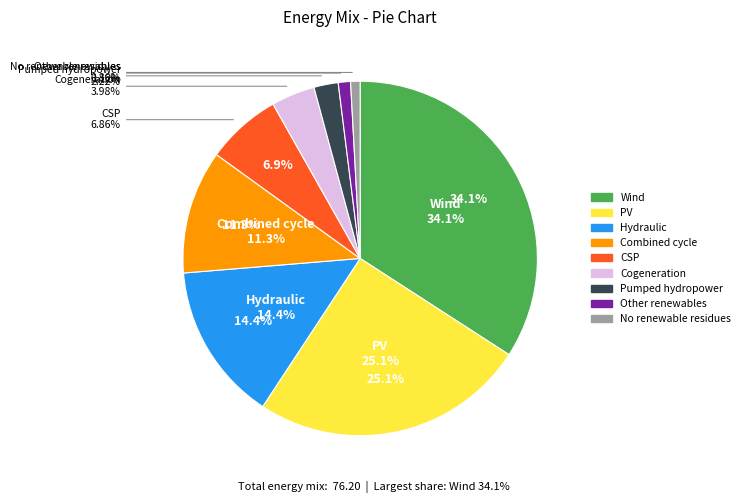

True or false: 1.0 accounts for 25% of the total.

False